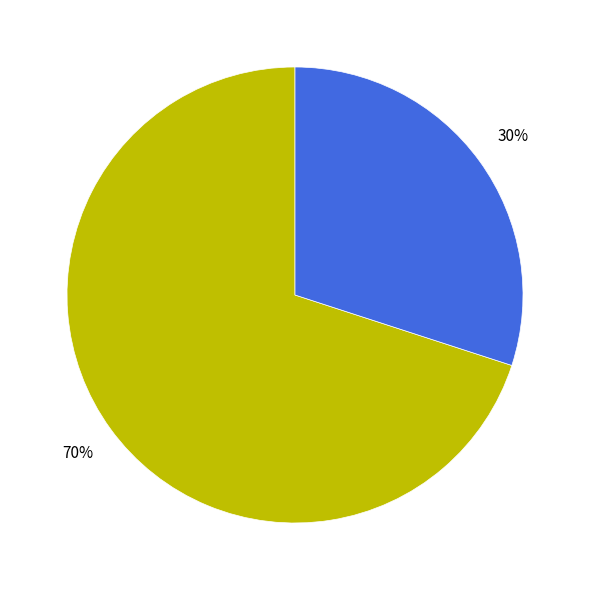

Is there a majority slice in this chart?

Yes